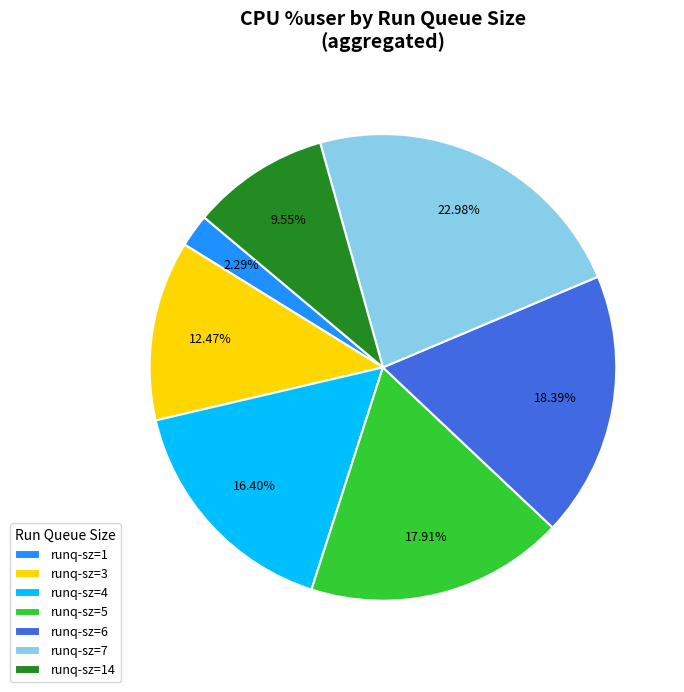

Do runq-sz=14 and runq-sz=7 together represent more than half of the pie?

No